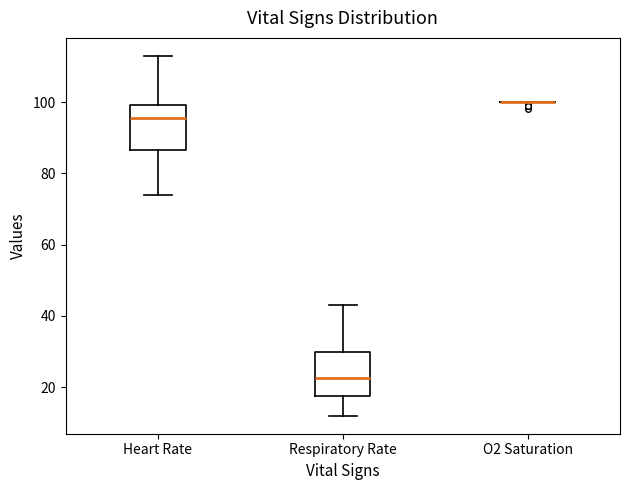

Where does the upper whisker of the box for Heart Rate end on the y-axis? The values are not printed on the chart, so give them approximately, as read against the axis.

114